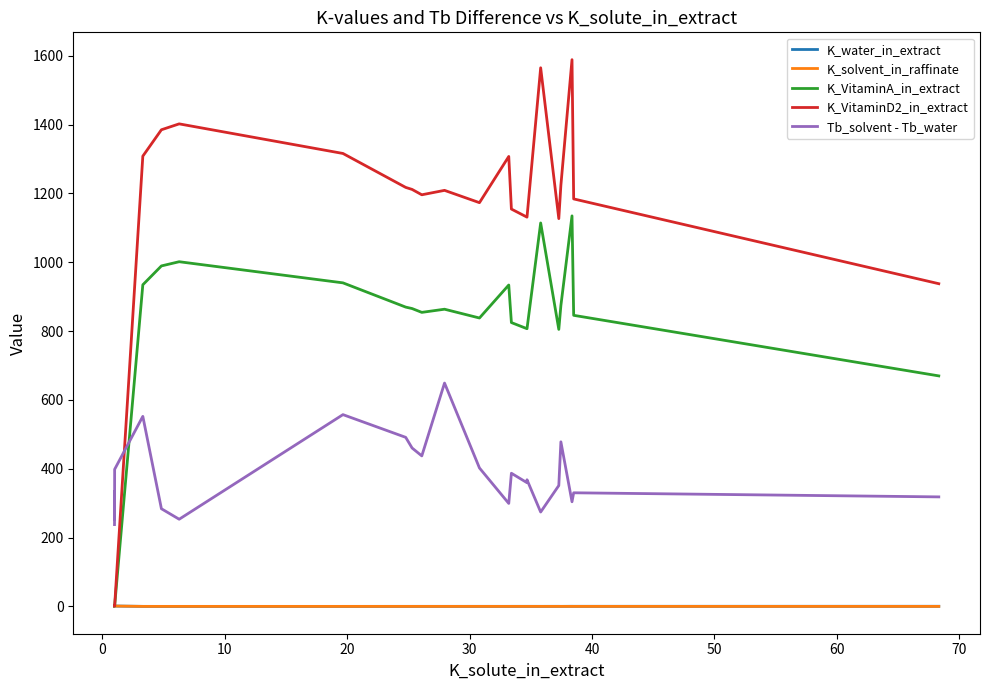

Which series ends up on top after the final intersection of Tb_solvent - Tb_water and K_VitaminA_in_extract?

K_VitaminA_in_extract